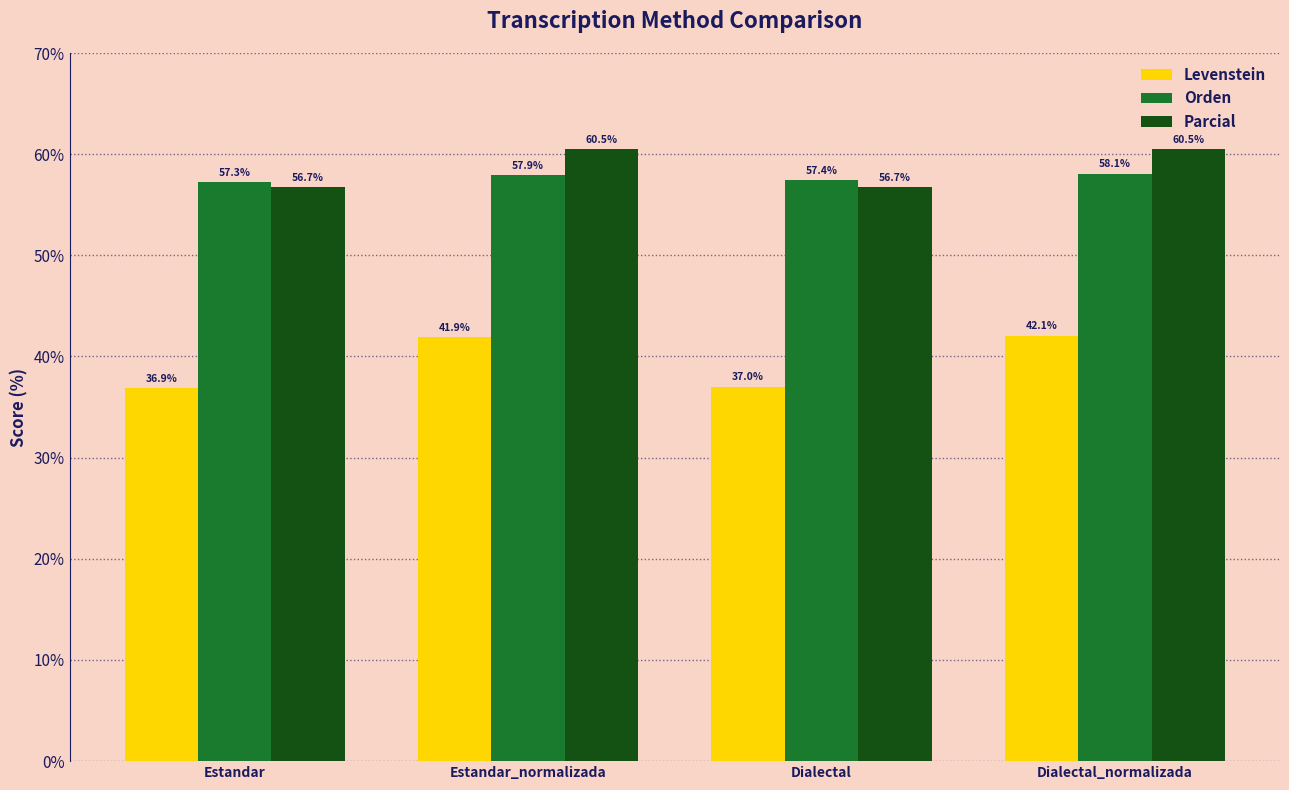

Reading left to right, extract all data points from this chart.

Levenstein: Estandar=36.9	Estandar_normalizada=41.9	Dialectal=37.0	Dialectal_normalizada=42.1
Orden: Estandar=57.3	Estandar_normalizada=57.9	Dialectal=57.4	Dialectal_normalizada=58.1
Parcial: Estandar=56.7	Estandar_normalizada=60.5	Dialectal=56.7	Dialectal_normalizada=60.5